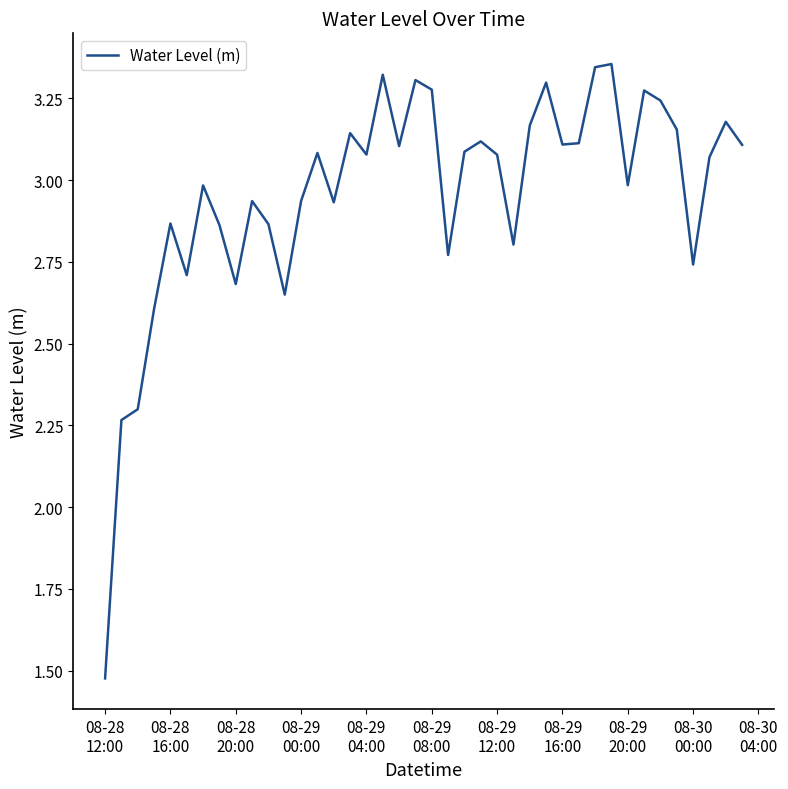

Count the number of data series in this chart.

1